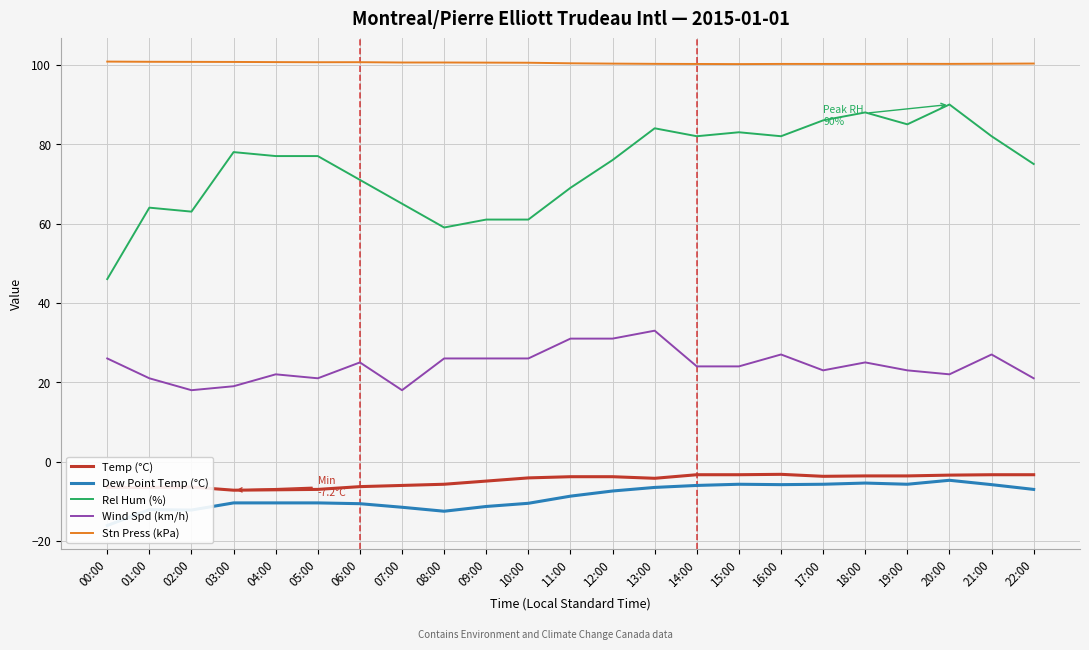

True or false: Wind Spd (km/h) has a value of 9.7 at 18:00.

False